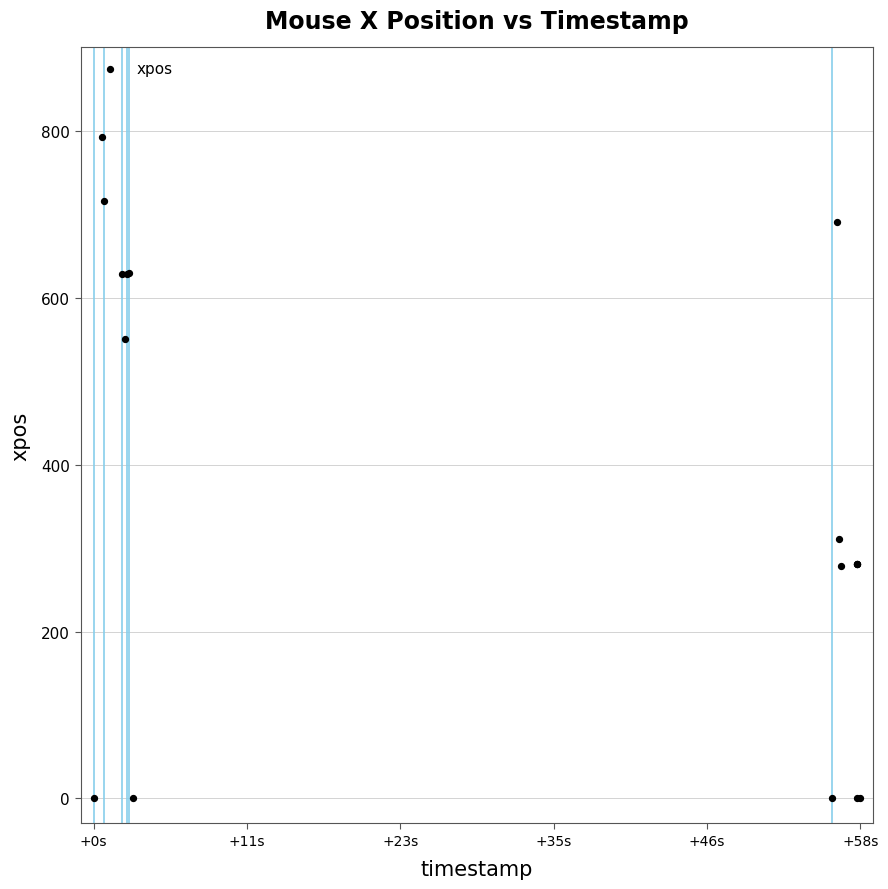

What Y value in the scatter plot is closest to 396?

311